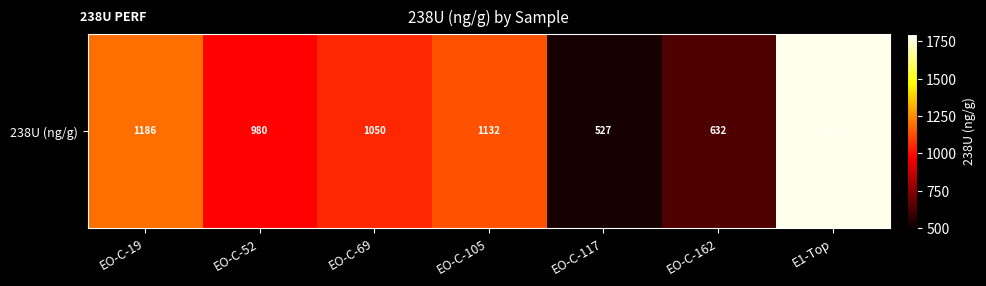

List the labels in order of value, largest first.

E1-Top, EO-C-19, EO-C-105, EO-C-69, EO-C-52, EO-C-162, EO-C-117